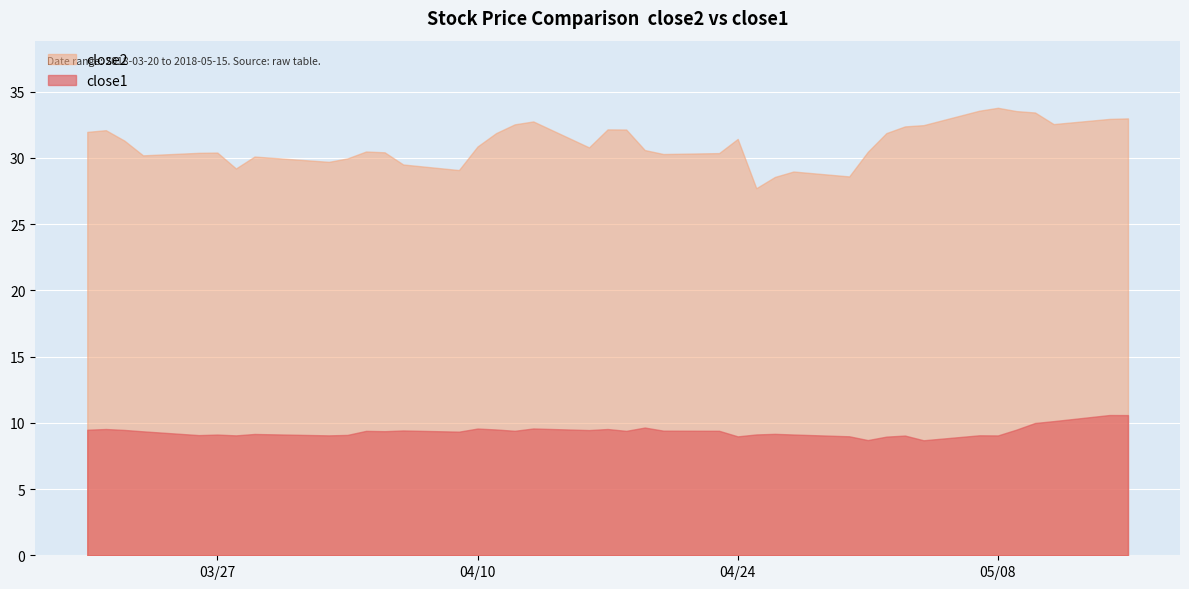

What is the minimum value for close2?

27.7